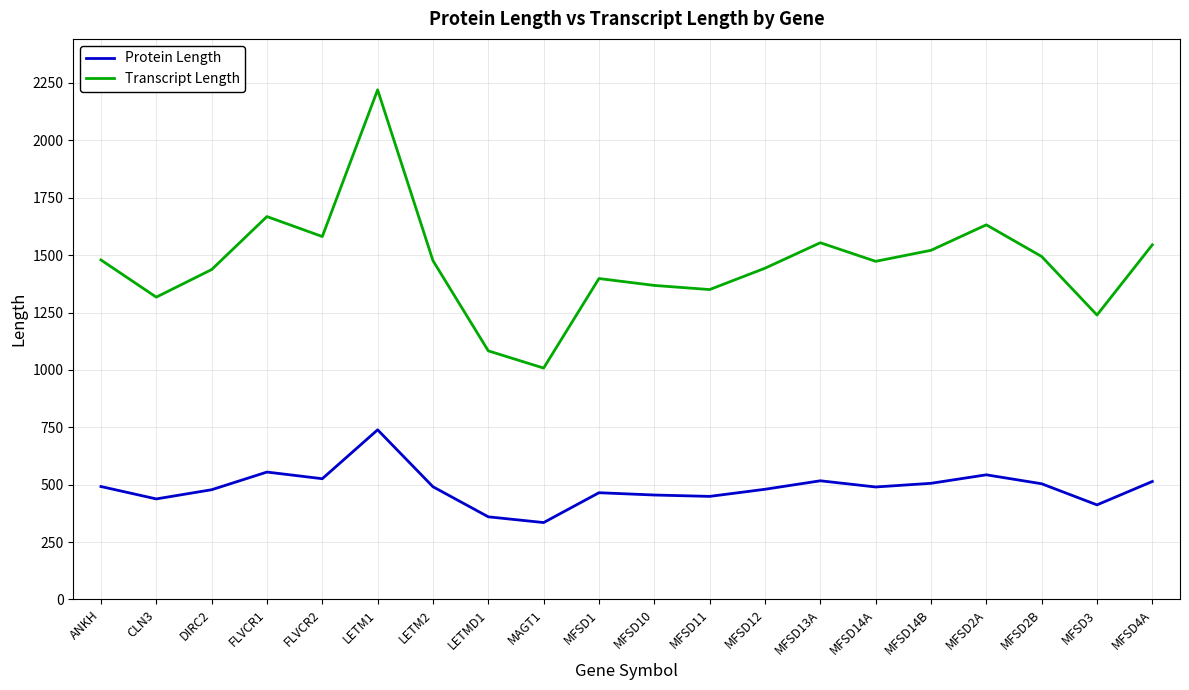

True or false: Protein Length and Transcript Length cross at least once.

False